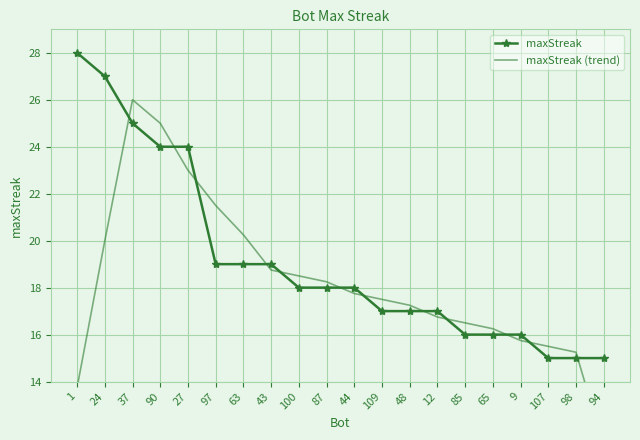

Which series has the largest total across all categories?

maxStreak